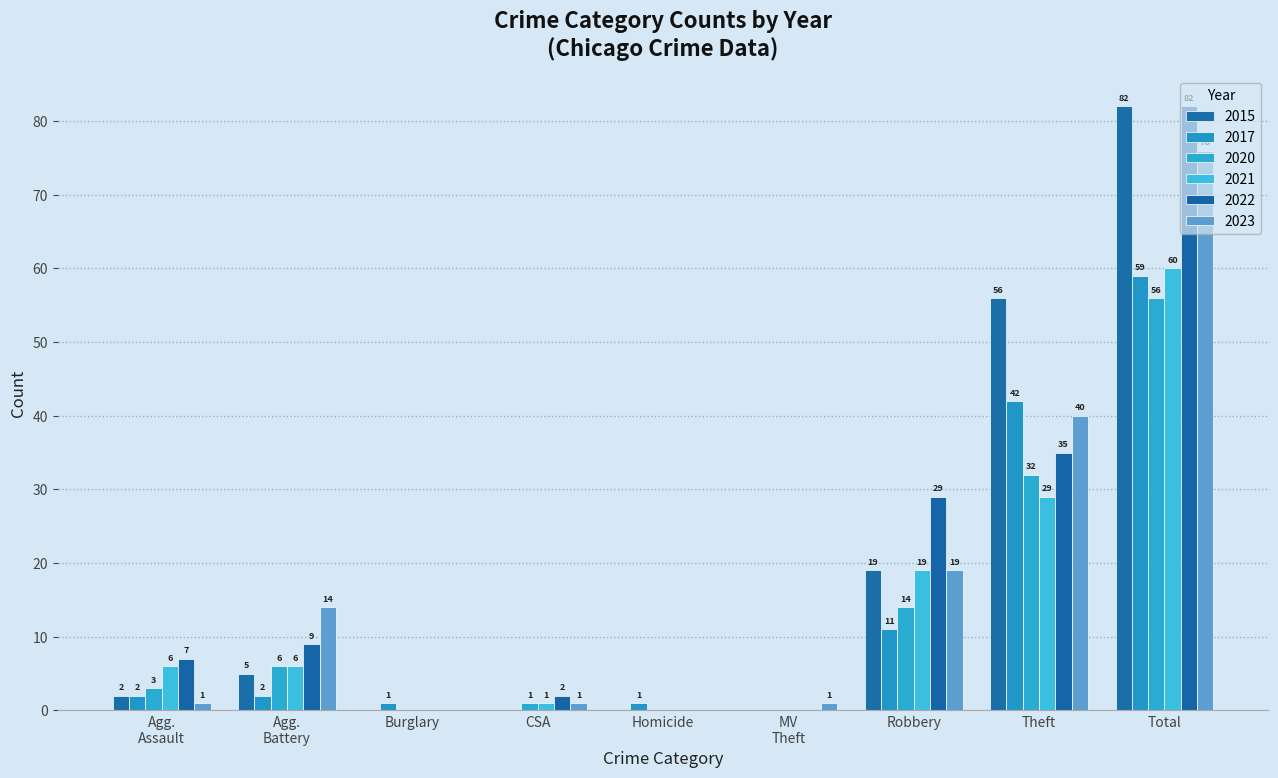

At which category is the sum across all series the highest?

Total